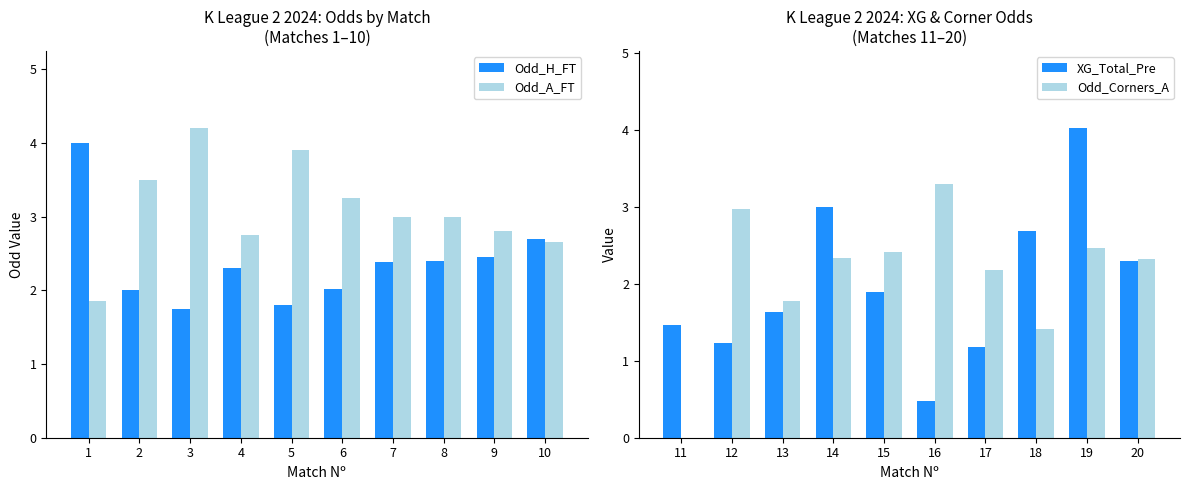

What is the approximate value of Odd_H_FT at 10?

2.7